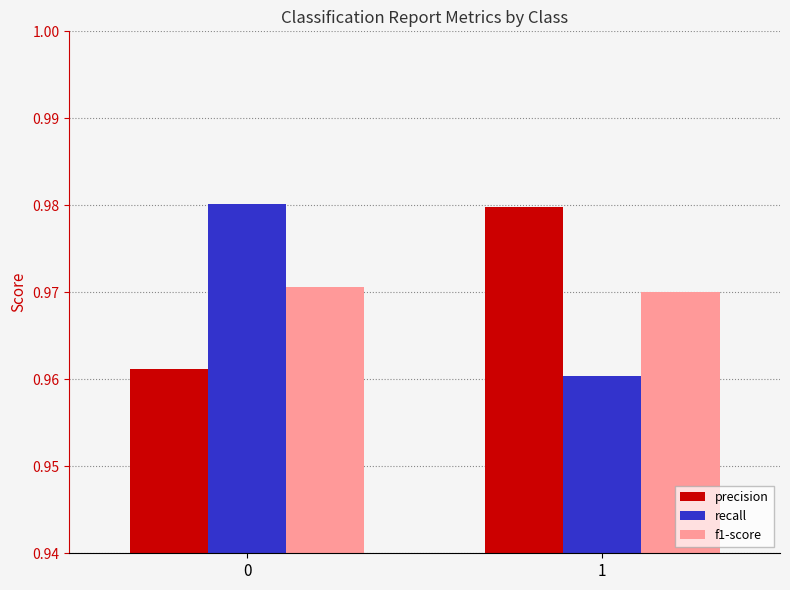

What is the total value across all series at 1?

2.9